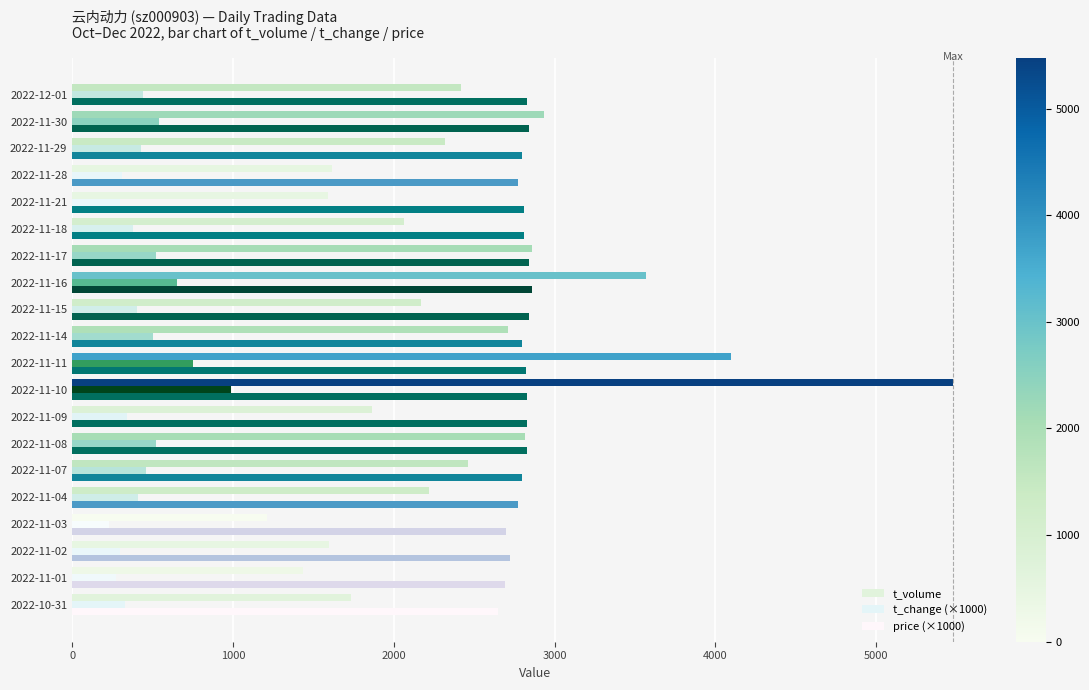

Count the number of data series in this chart.

3